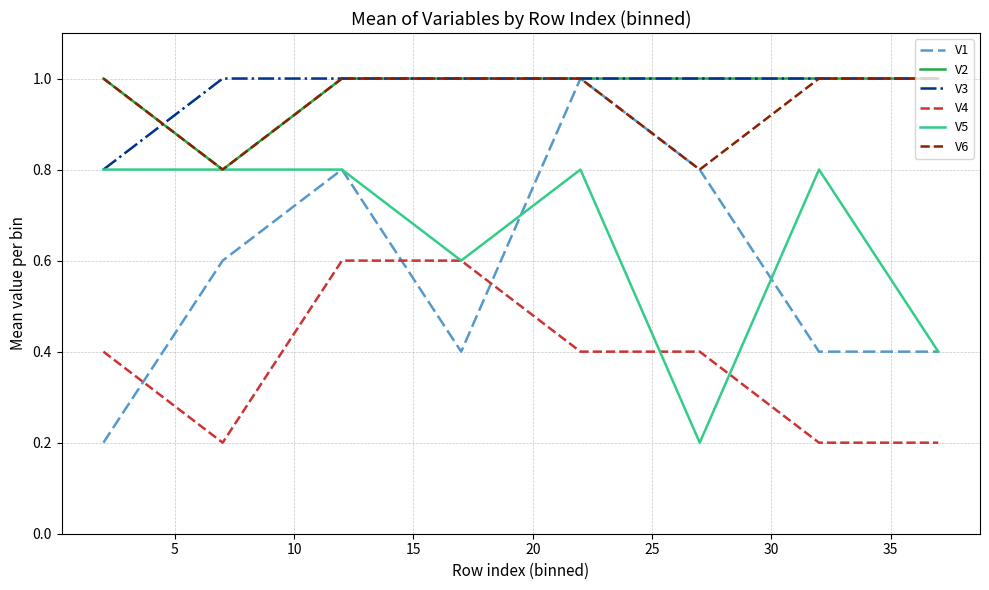

Count the number of categories in the chart.

8